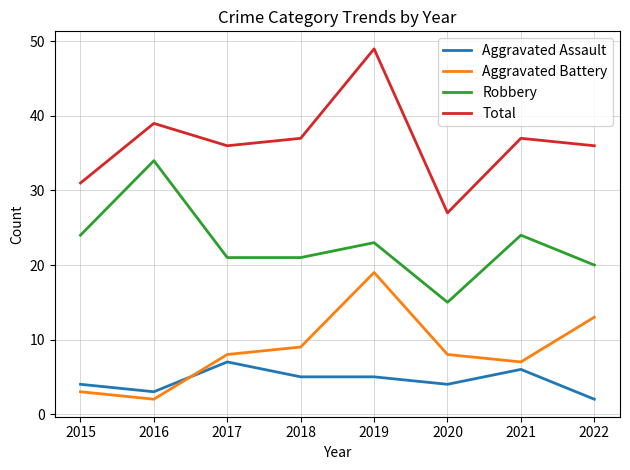

Does the chart have visible grid lines?

Yes